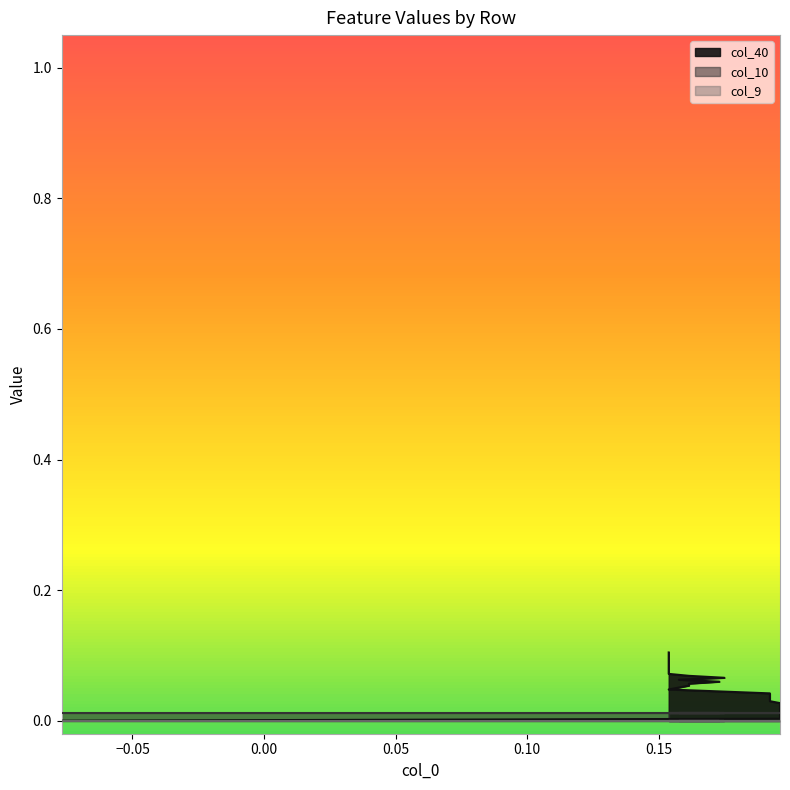

True or false: col_35 and col_40 cross at least once.

False